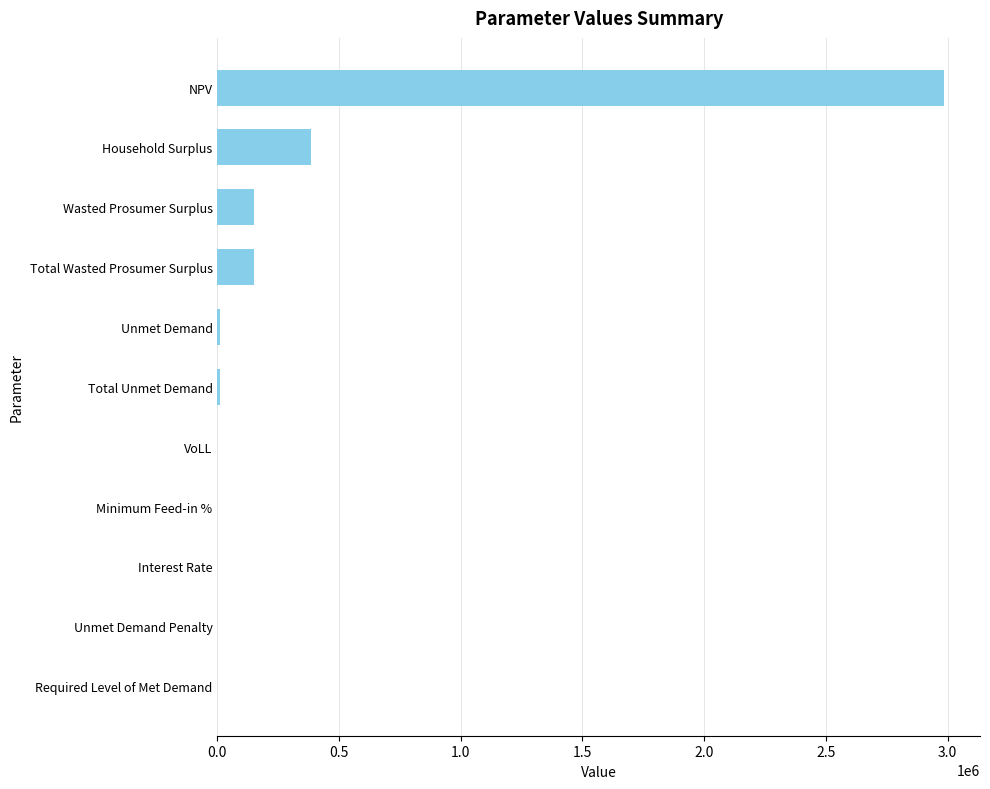

Which has a higher value, Household Surplus or Unmet Demand Penalty?

Household Surplus